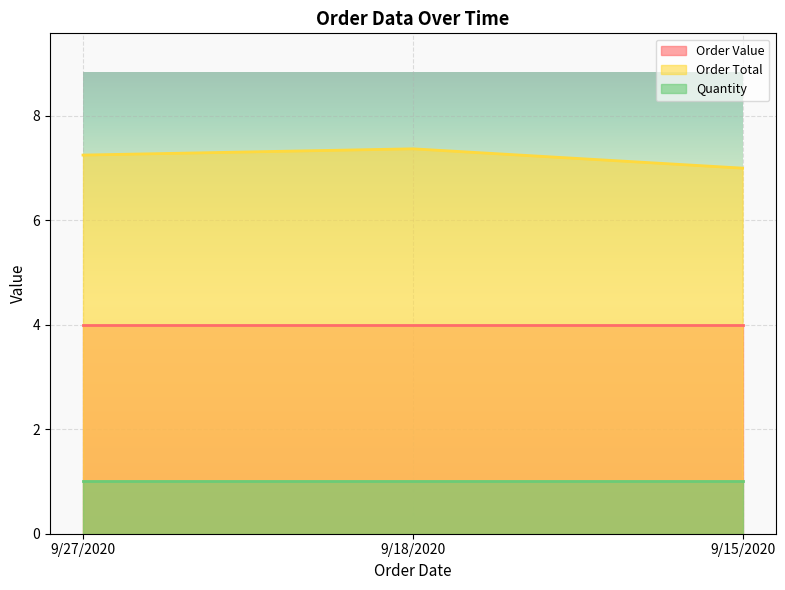

The Order Total series shows 7.2 at 9/27/2020. True or false?

True